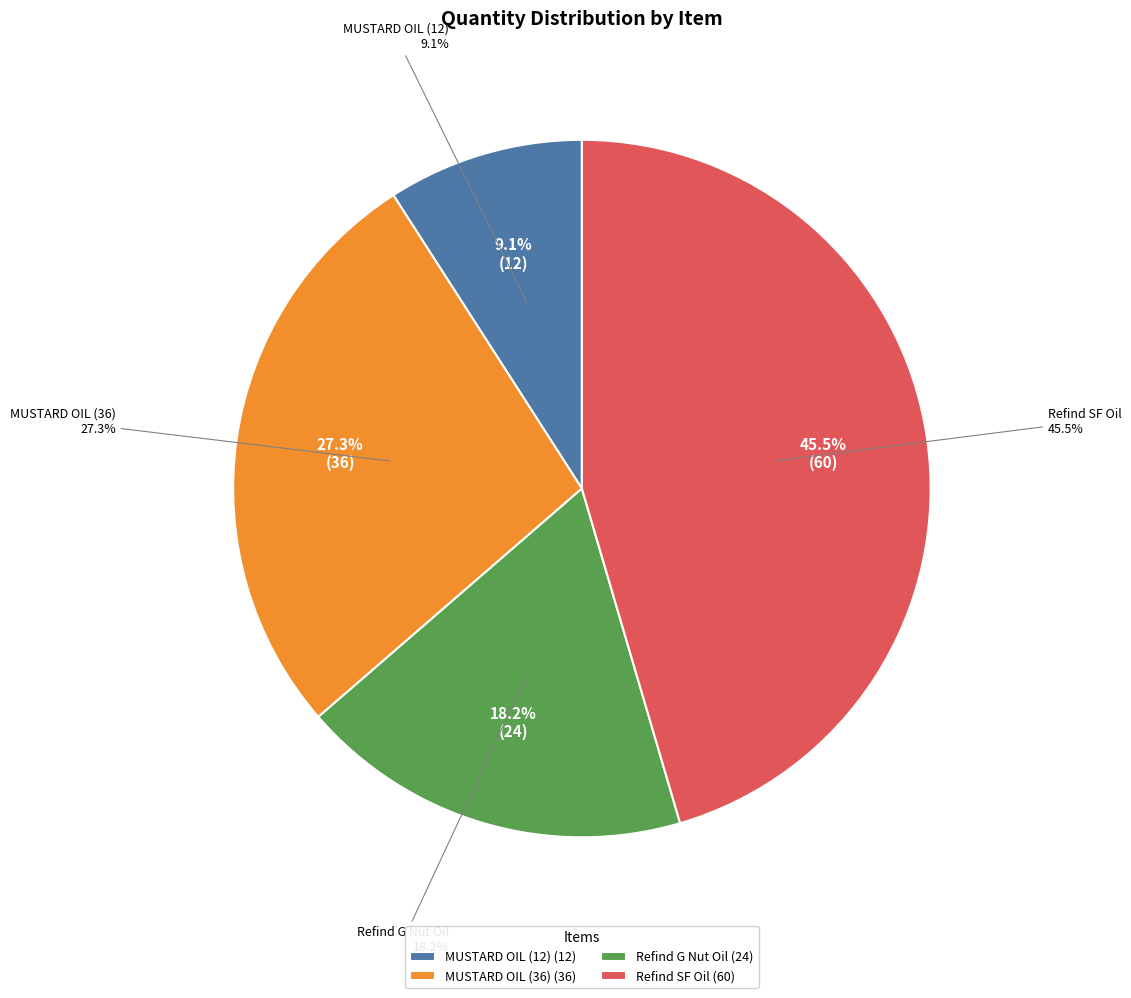

What portion of the pie excludes Refind SF Oil?

54.5%